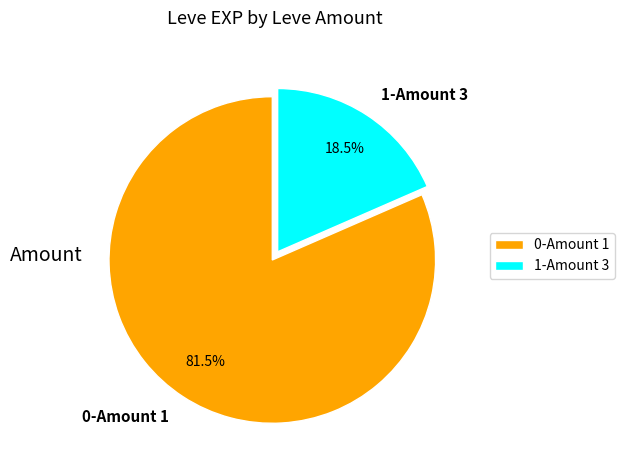

Combined, do 1-Amount 3 and 0-Amount 1 account for over 50%?

Yes